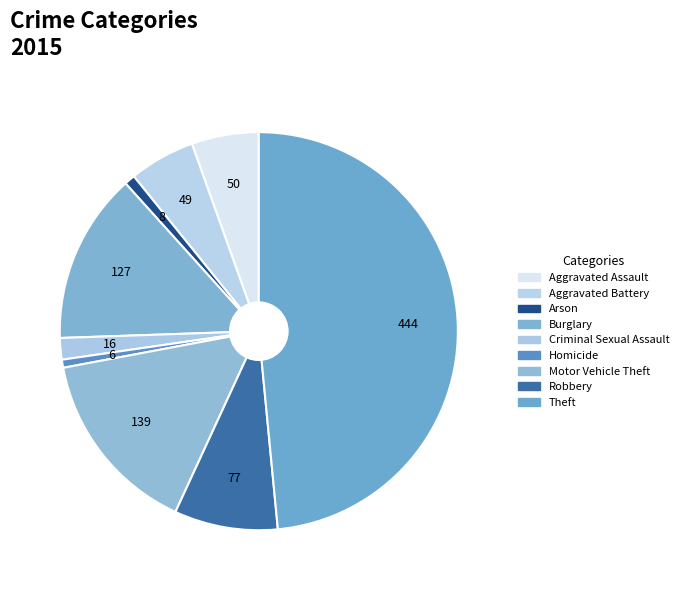

Rank the categories by value from lowest to highest.

Homicide, Arson, Criminal Sexual Assault, Aggravated Battery, Aggravated Assault, Robbery, Burglary, Motor Vehicle Theft, Theft